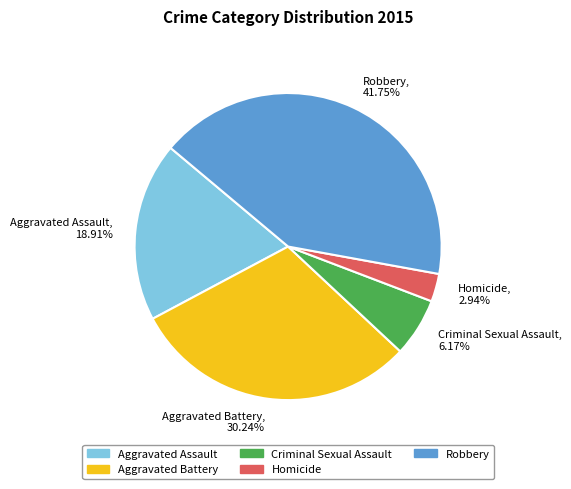

Rank the categories by value from highest to lowest.

Robbery, Aggravated Battery, Aggravated Assault, Criminal Sexual Assault, Homicide